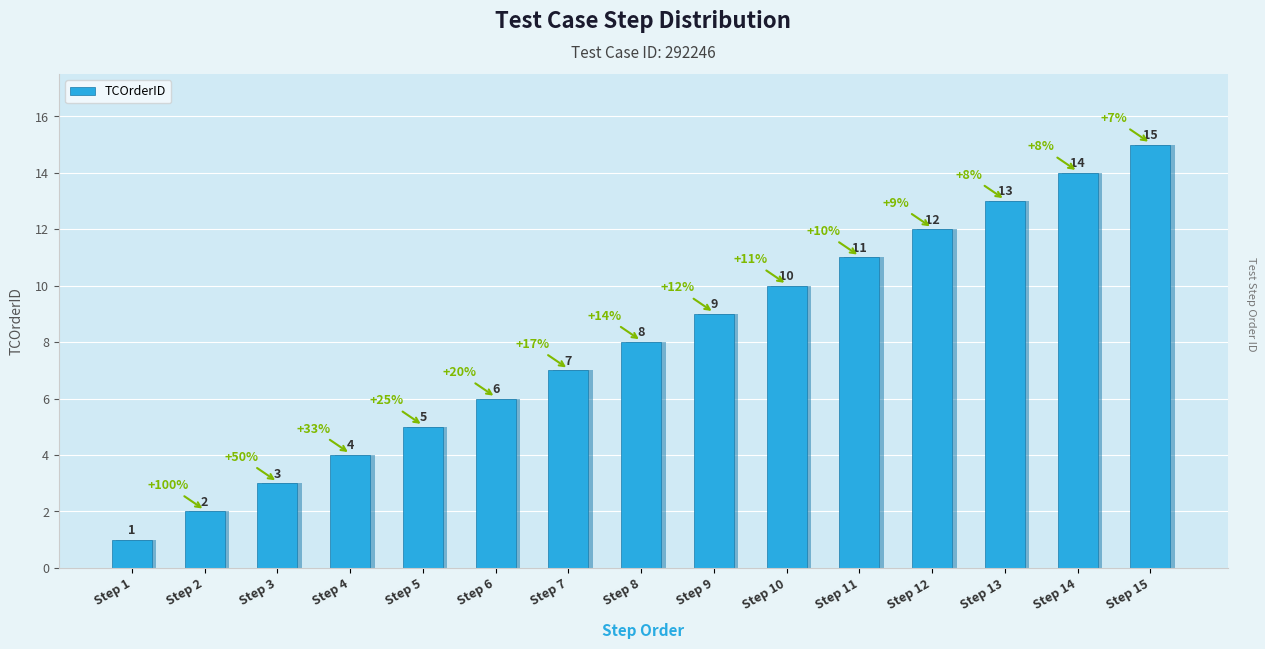

Reading right to left, what are all the values shown in this chart?

Step 15=15	Step 14=14	Step 13=13	Step 12=12	Step 11=11	Step 10=10	Step 9=9	Step 8=8	Step 7=7	Step 6=6	Step 5=5	Step 4=4	Step 3=3	Step 2=2	Step 1=1